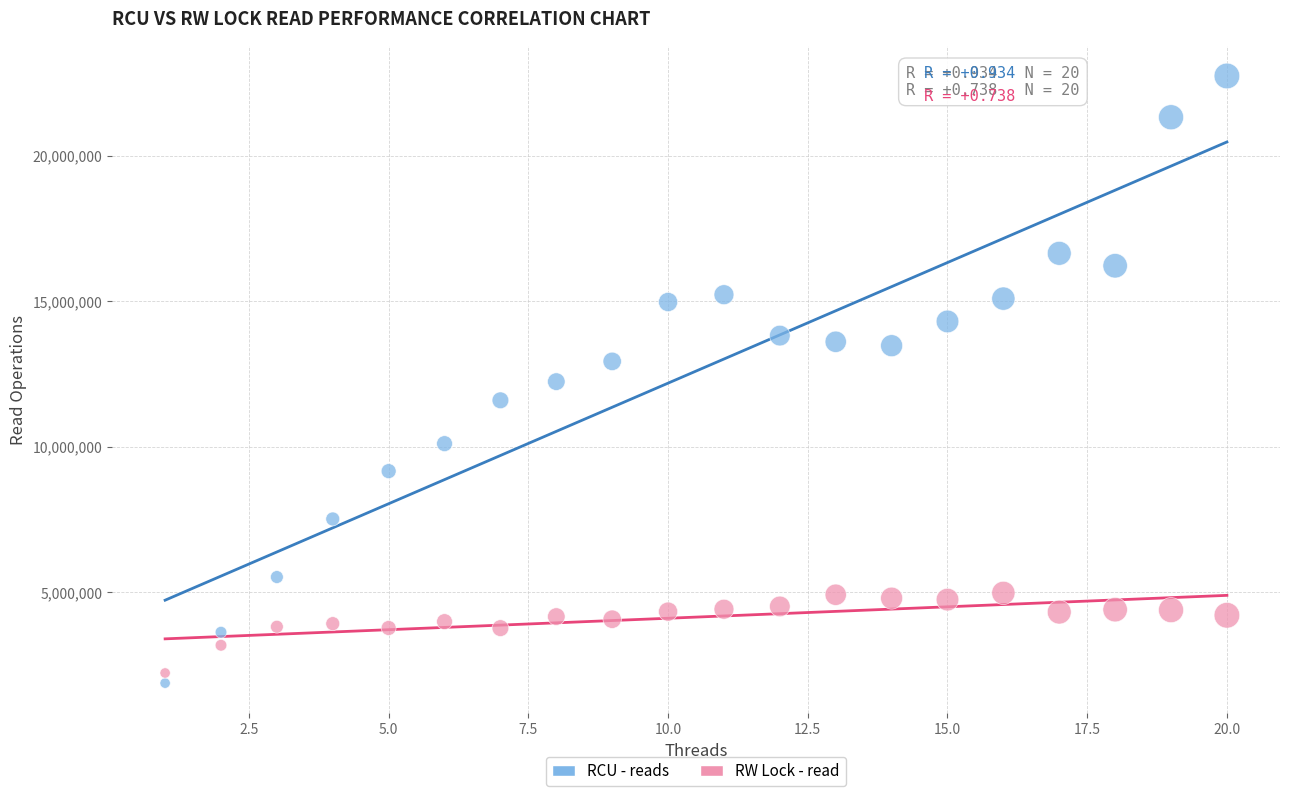

What is the X range (max minus min) for the scatter plot?

19